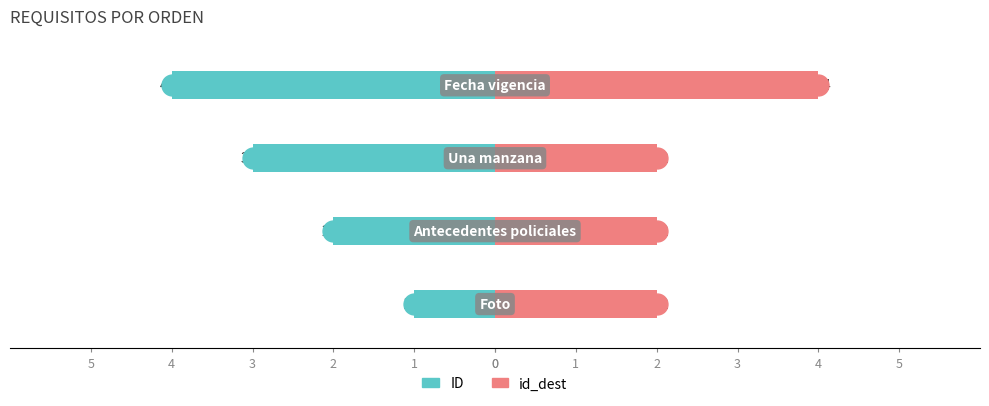

Is the value of id_dest at 1 greater than the value of ID at 2?

Yes